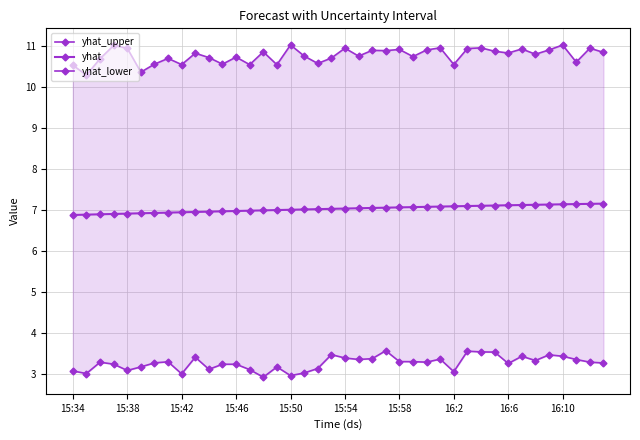

True or false: yhat_lower and yhat cross at least once.

False